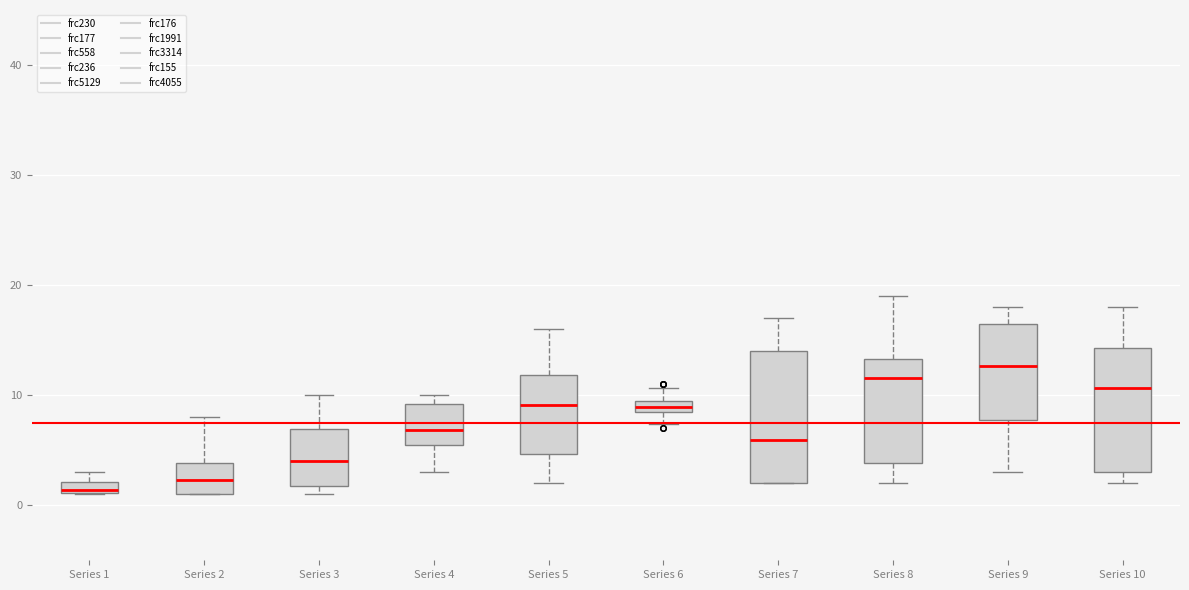

Where does the upper whisker of the box for Series 8 end on the y-axis? The values are not printed on the chart, so give them approximately, as read against the axis.

19